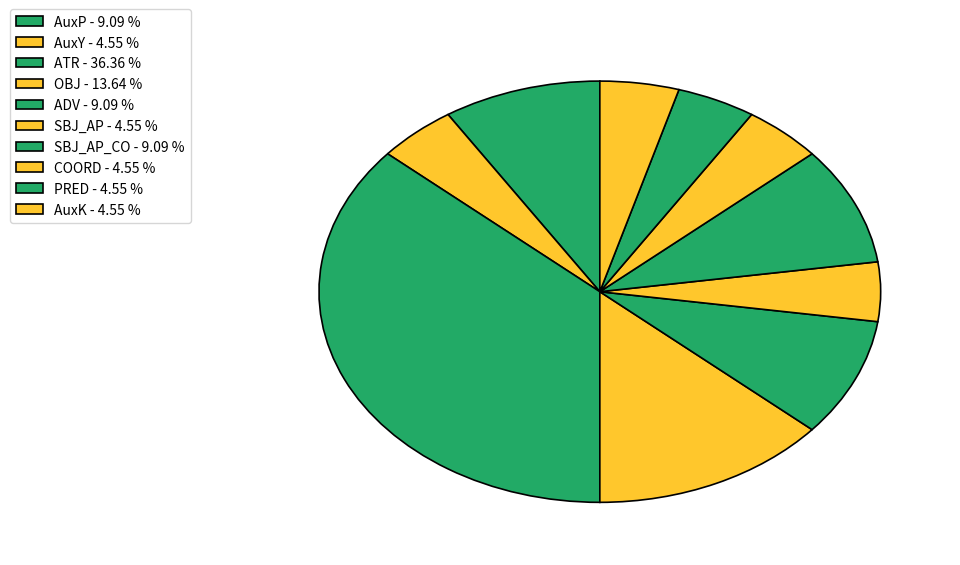

Does any single category account for the majority?

No